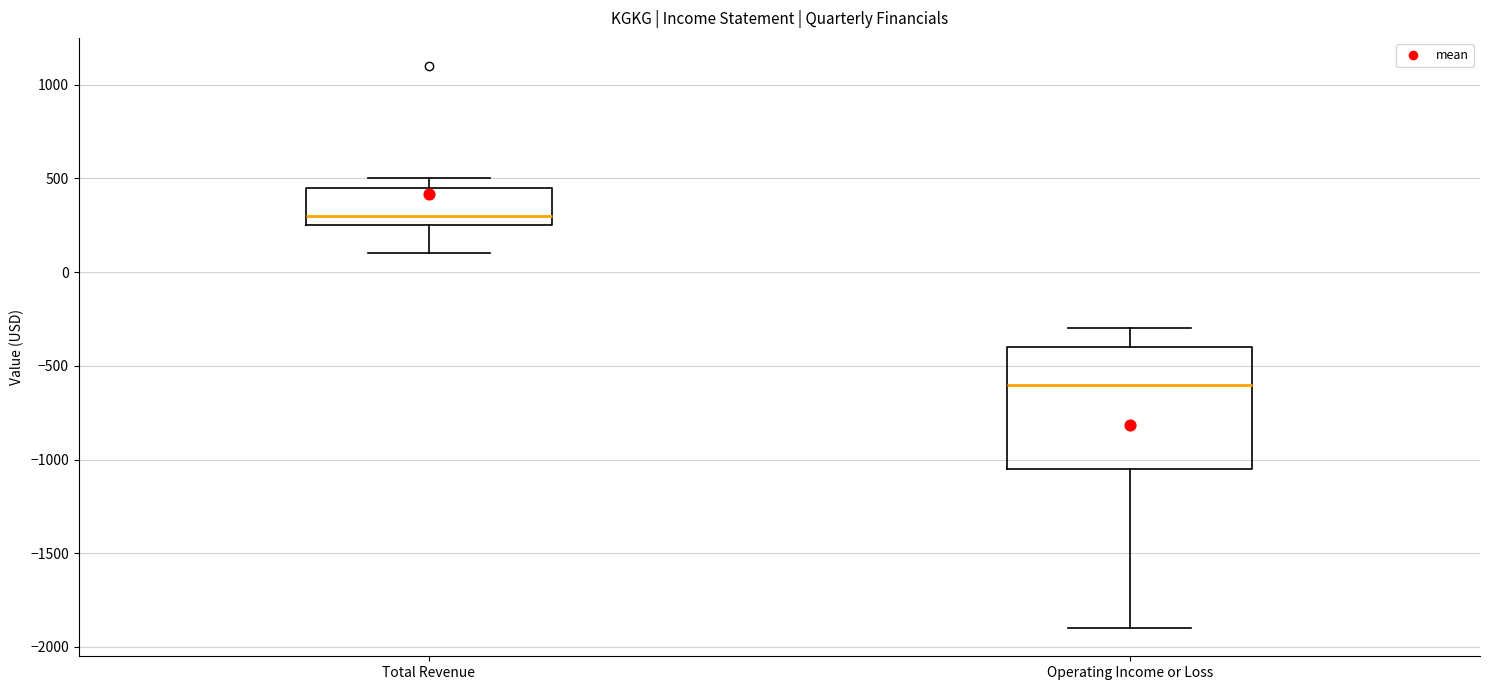

Reading left to right, read every box against the y-axis: the position of its median line, the range the box covers, and the ends of its whiskers. The values are not printed on the chart, so give them approximately, as read against the axis.

Total Revenue: median 300, box 250 to 450, whiskers 100 to 500
Operating Income or Loss: median -600, box -1050 to -400, whiskers -1900 to -300